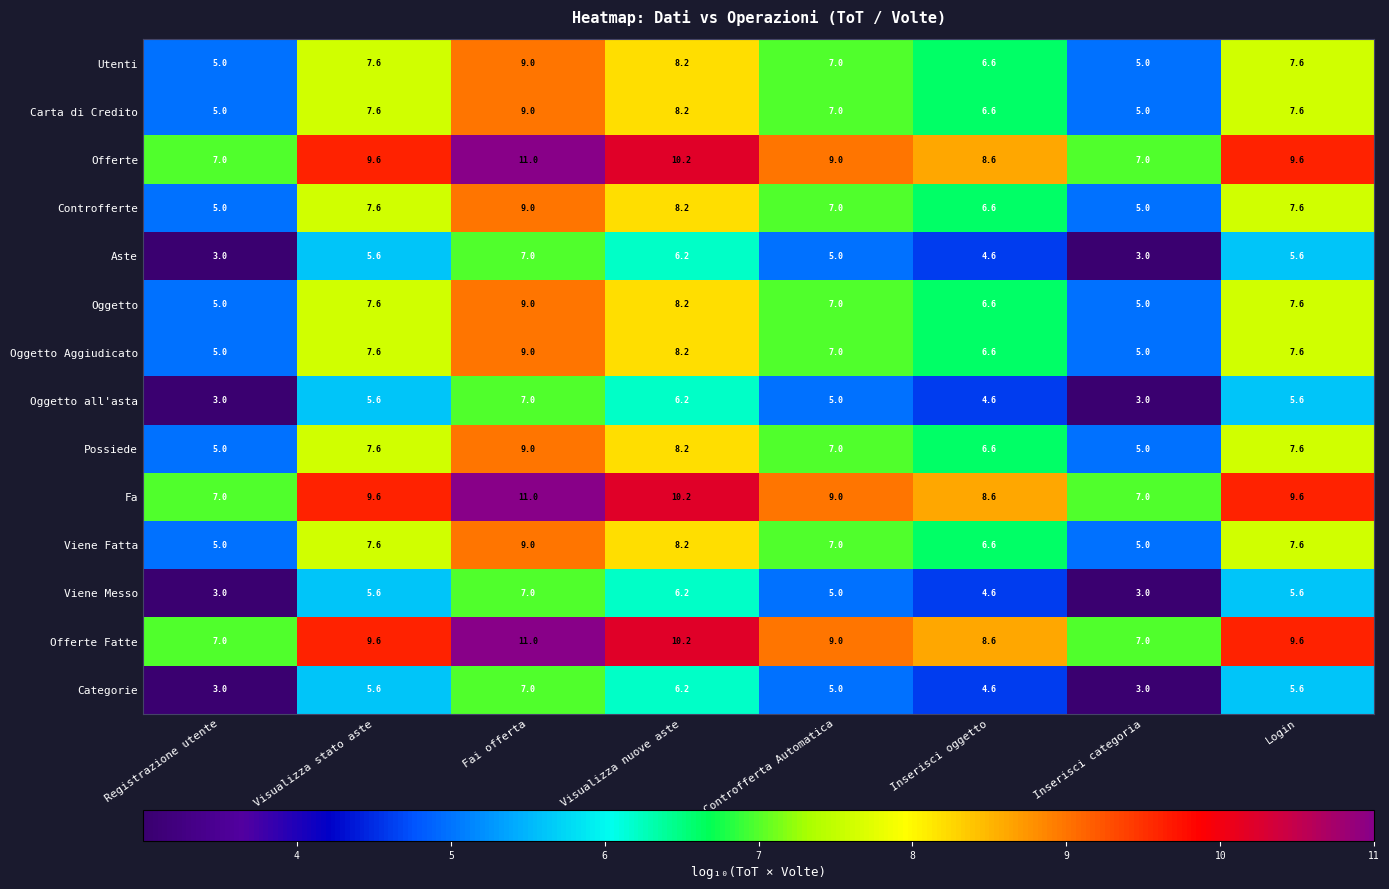

At which label does Carta di Credito first exceed 7?

Visualizza stato aste